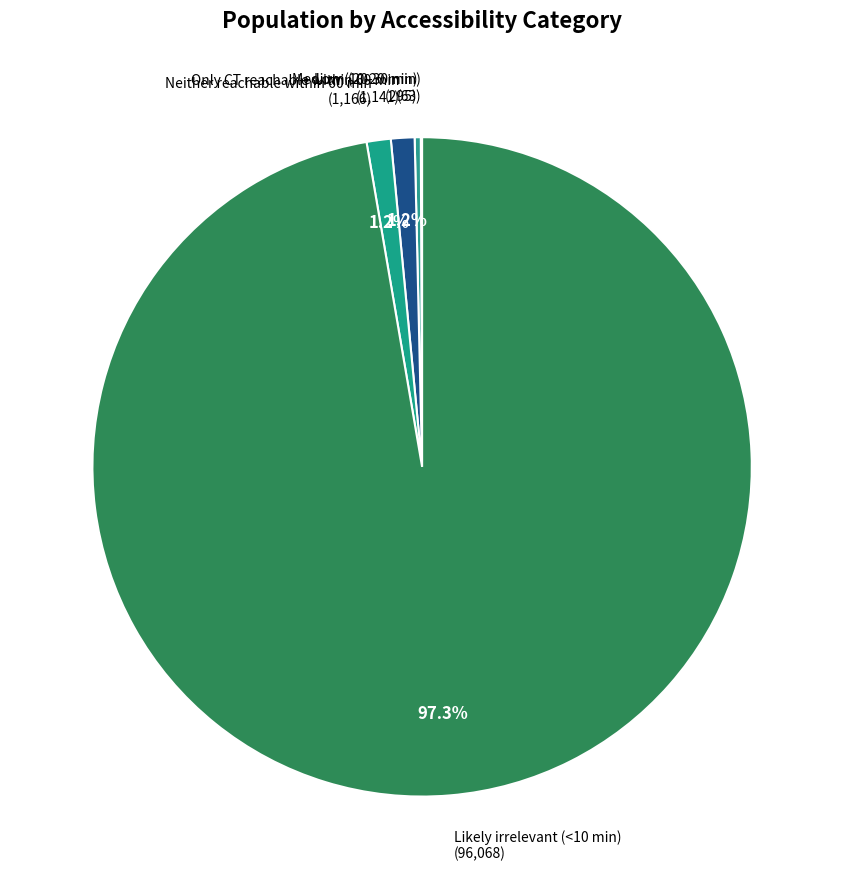

To the nearest percent, what is the average slice percentage?

20%